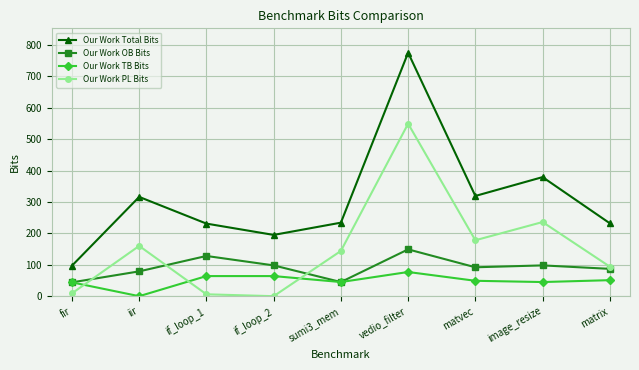

Between sumi3_mem and matvec, which series saw the biggest shift?

Our Work Total Bits